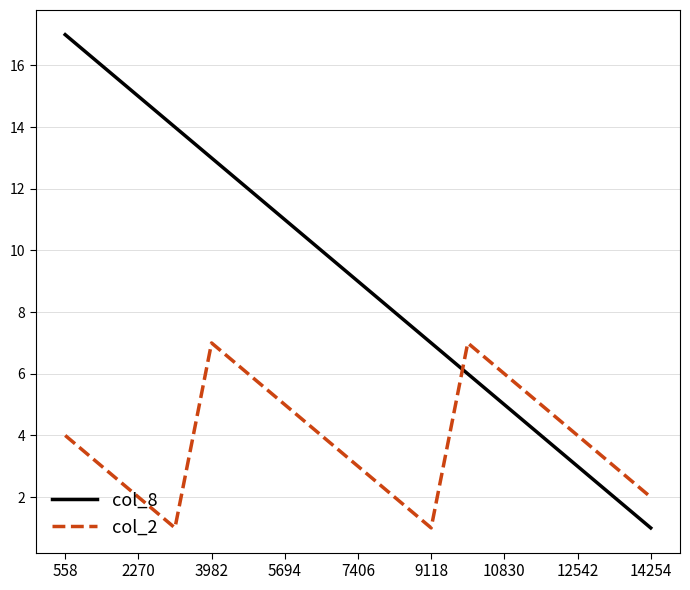

Which series has the largest range (max minus min)?

col_8